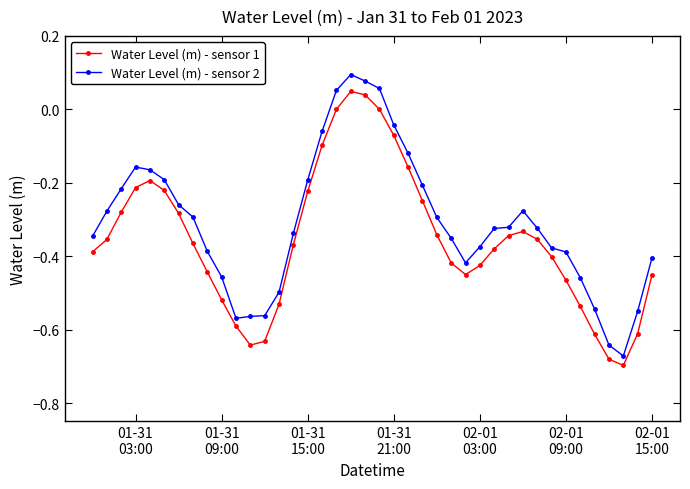

List the series in order of their peak value, highest first.

Water Level (m) - sensor 2, Water Level (m) - sensor 1